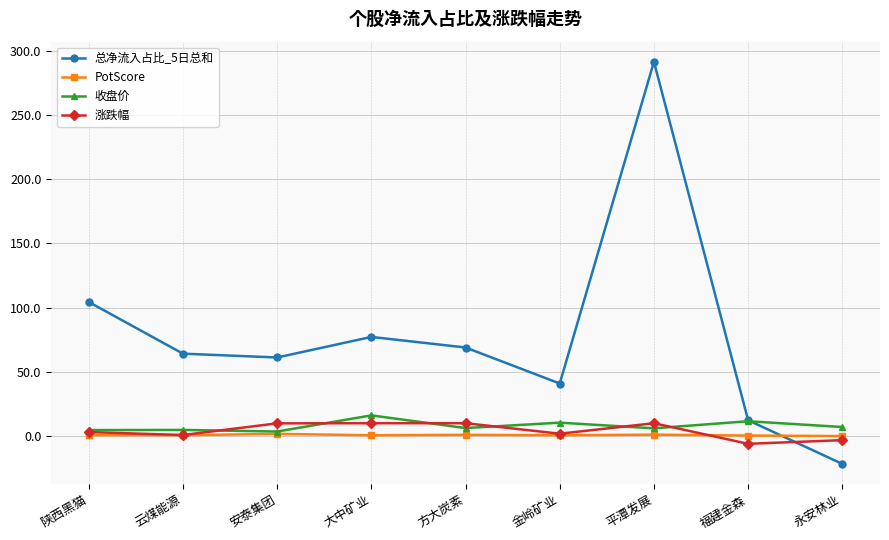

What is the highest value of the PotScore series?

1.7